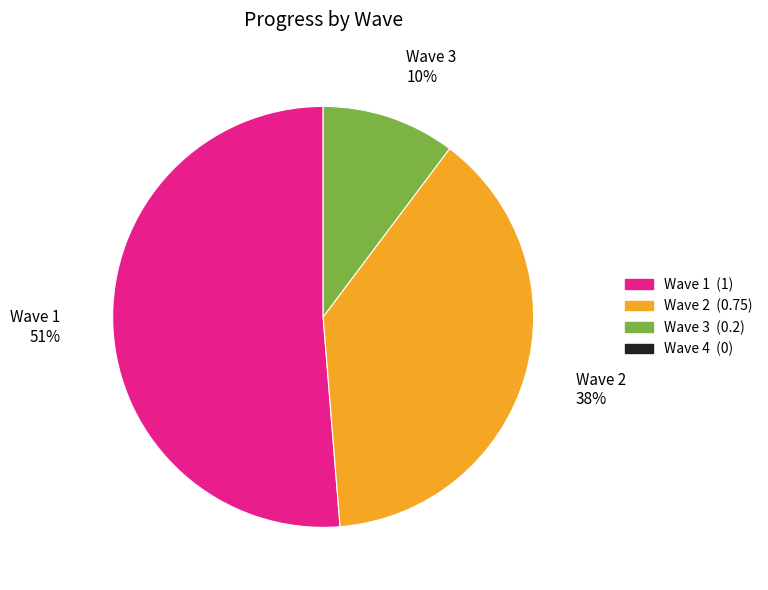

Does any single category account for the majority?

Yes